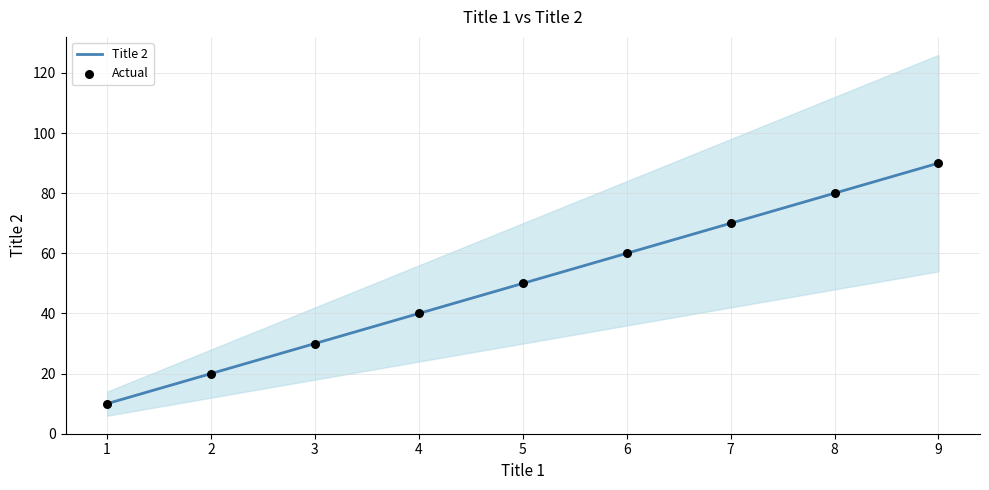

Which series has the largest total across all categories?

Title 2